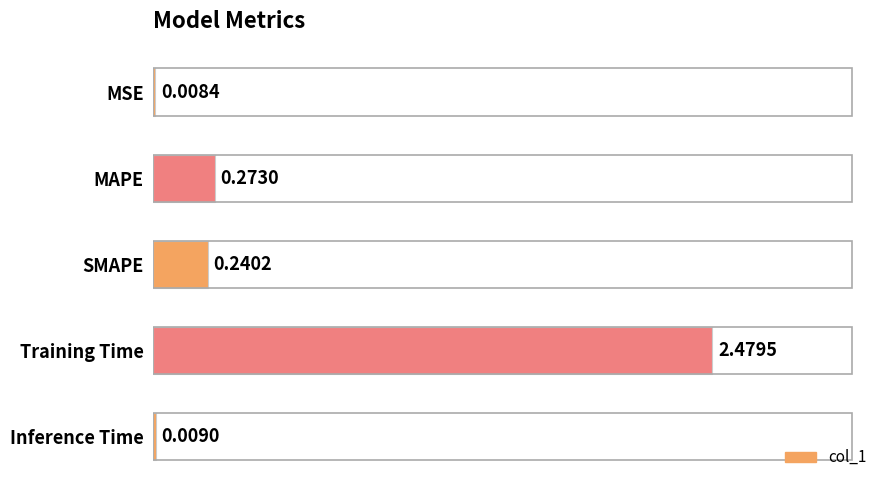

Does the chart contain stacked bars?

No